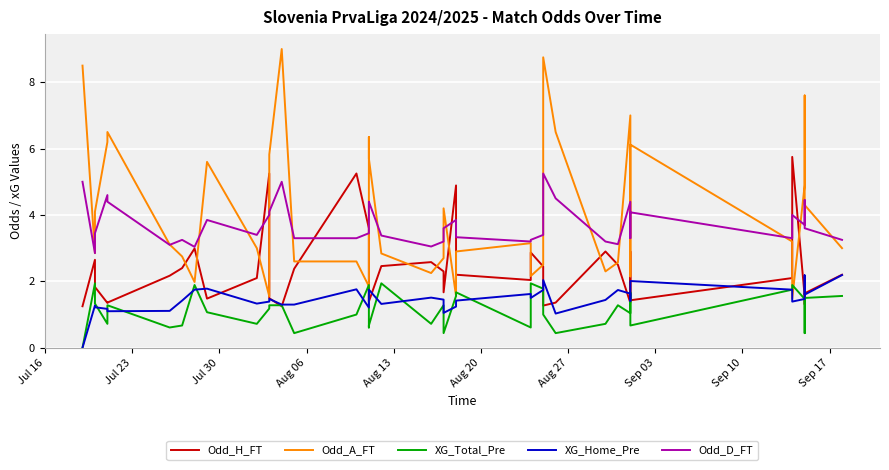

How many interior local peaks does the Odd_H_FT series have?

10